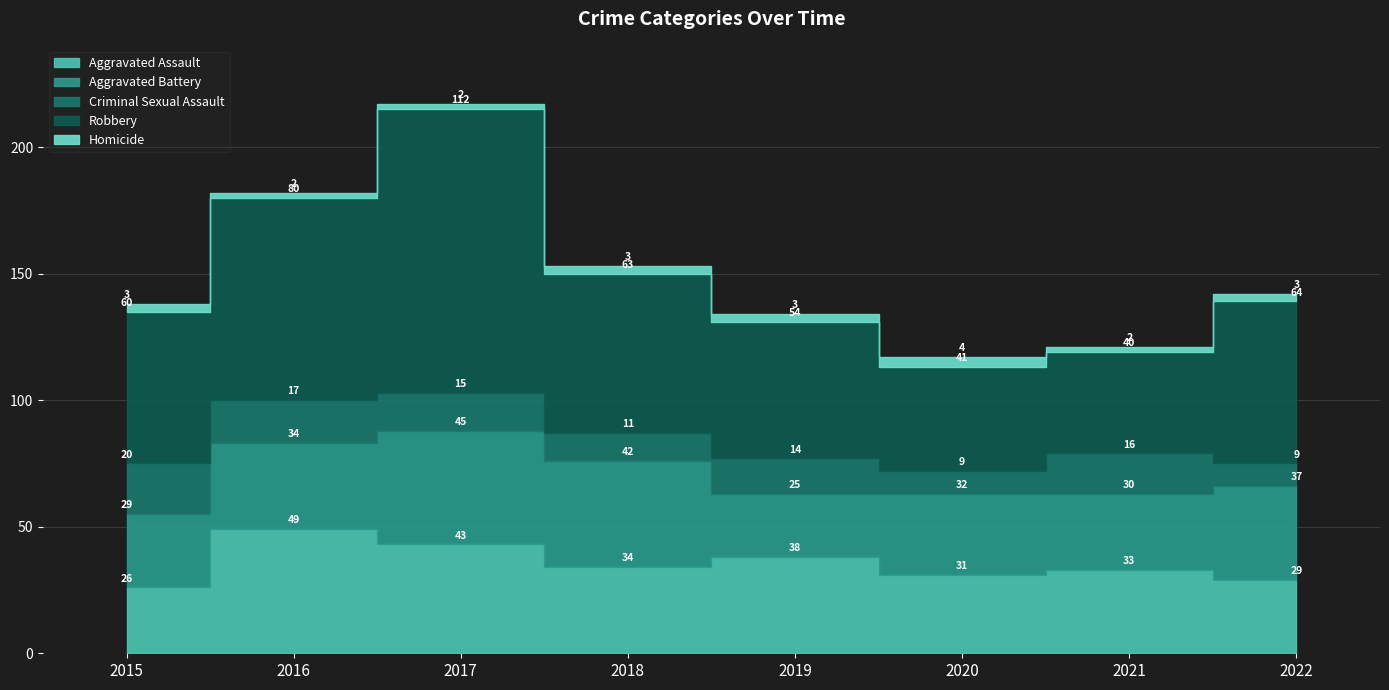

What is the maximum value for Homicide?

4